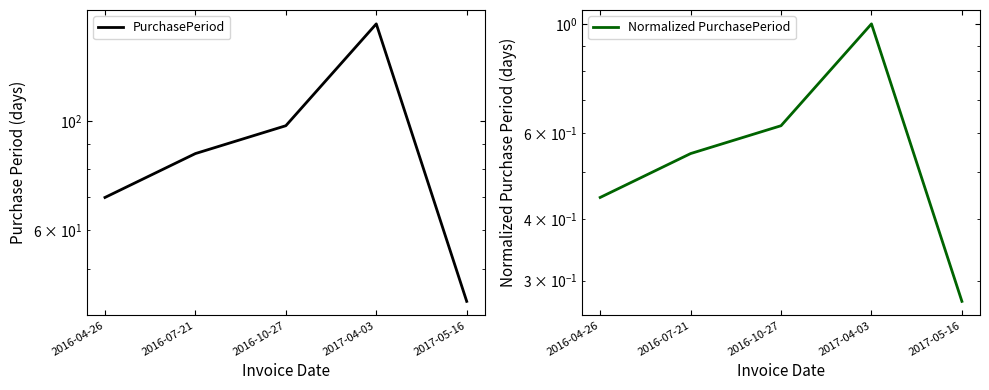

Rank the series by their average value, from lowest to highest.

Normalized PurchasePeriod, PurchasePeriod